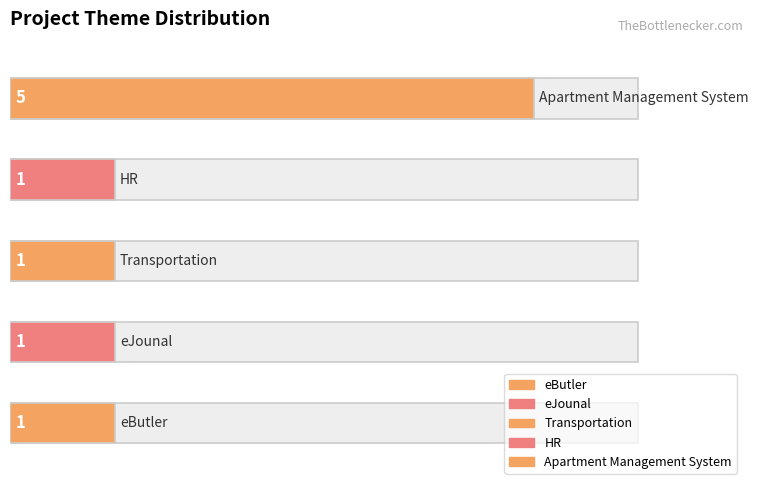

What is the sum of the values at eButler and HR?

2